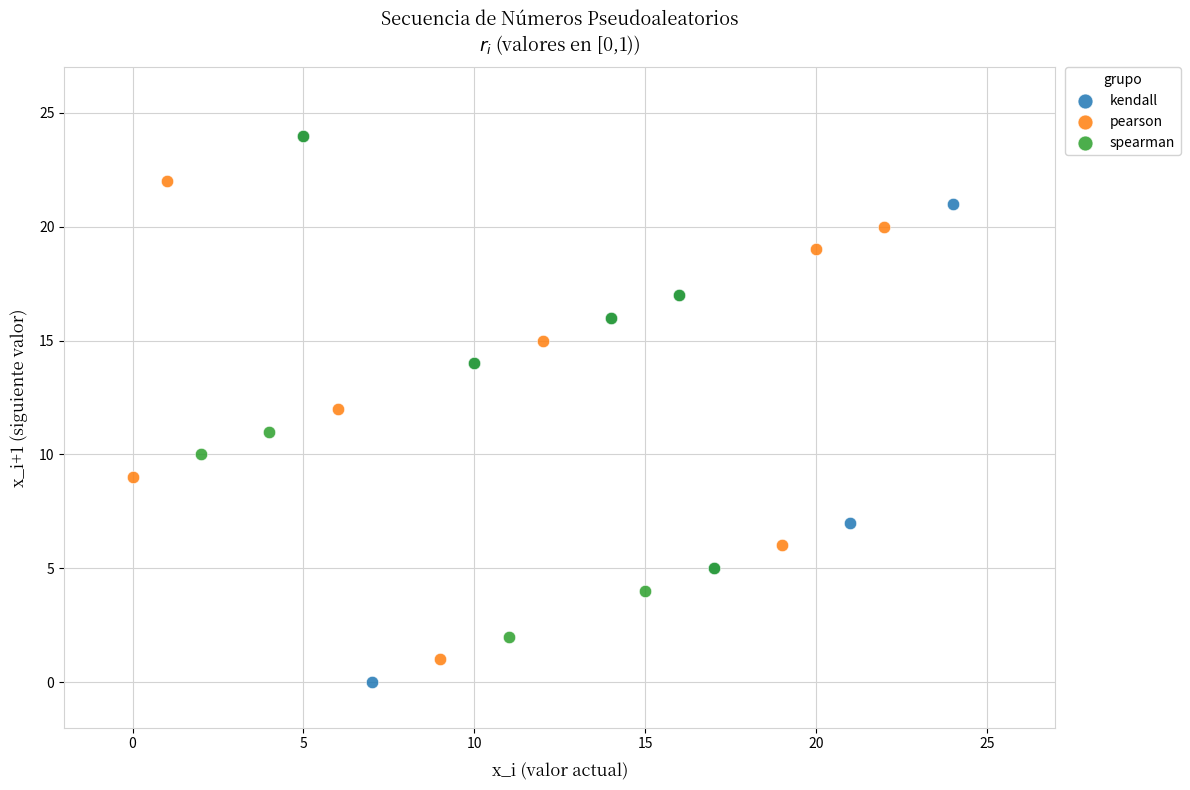

Which series has the largest Y range (max minus min)?

kendall